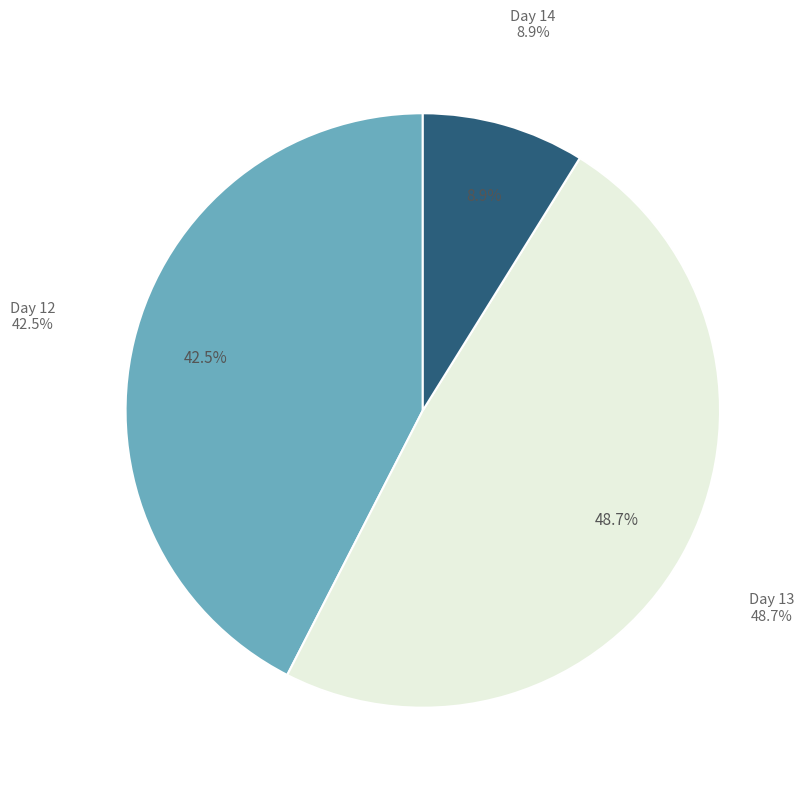

Combined, do Day 14 and Day 13 account for over 50%?

Yes